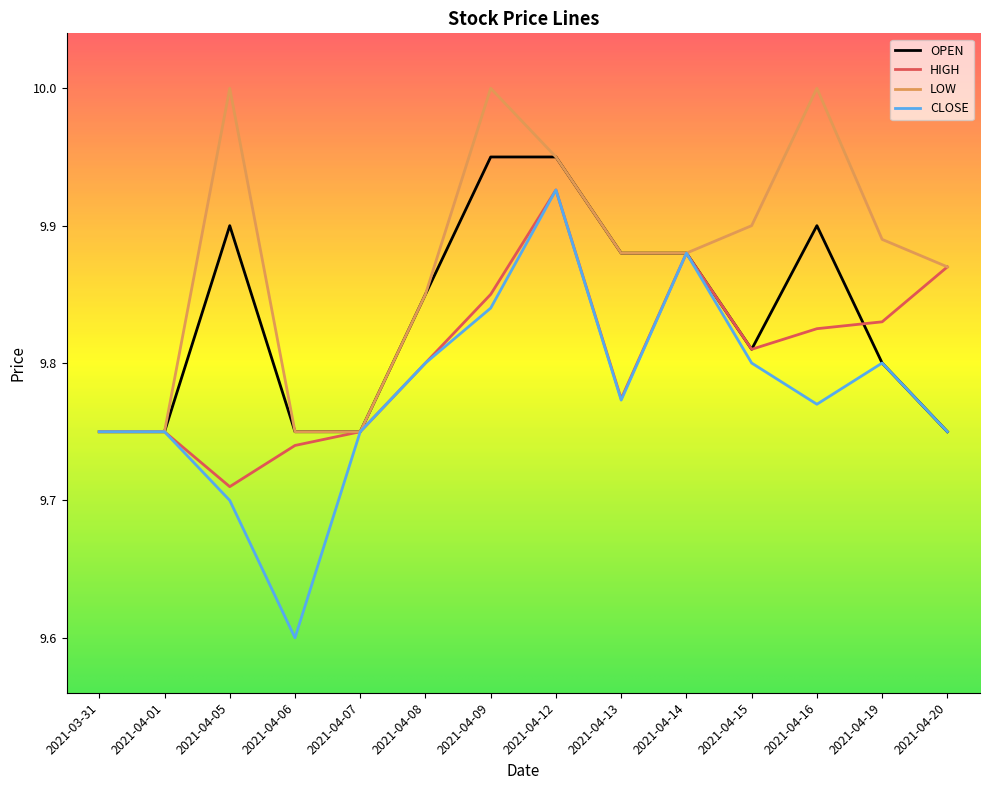

What is the difference between the HIGH values at 2021-04-15 and 2021-04-05?

0.1